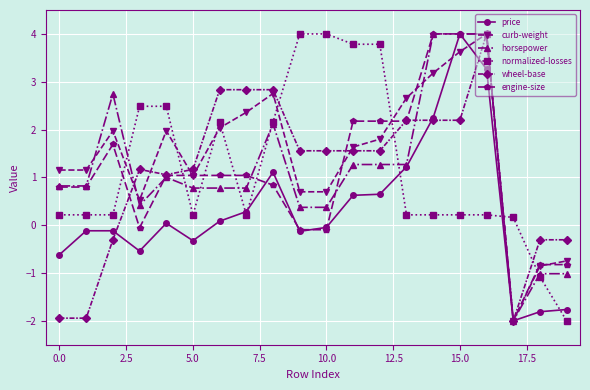

Which series has the largest total across all categories?

curb-weight